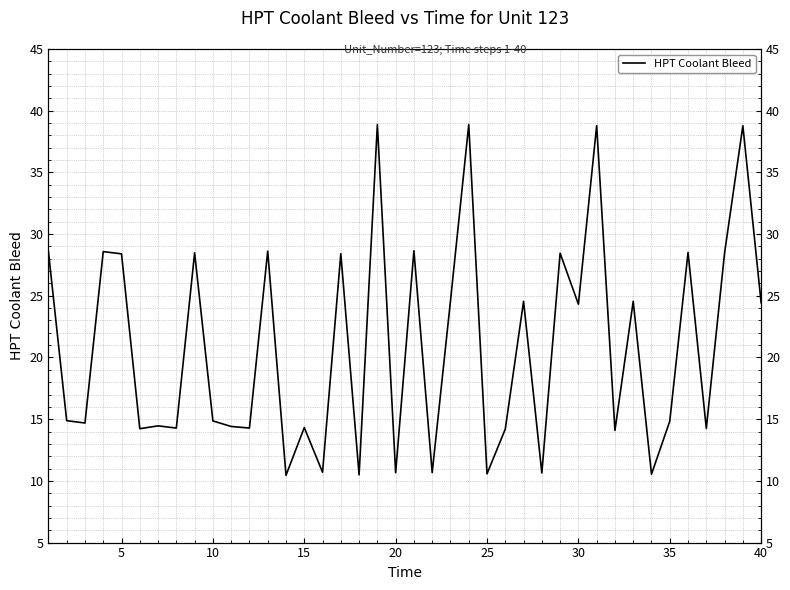

Reading left to right, extract all data points from this chart.

28.6	14.9	14.7	28.6	28.4	14.2	14.5	14.3	28.5	14.9	14.4	14.3	28.6	10.4	14.3	10.7	28.4	10.5	38.9	10.7	28.6	10.7	24.6	38.9	10.6	14.2	24.6	10.6	28.4	24.3	38.8	14.1	24.6	10.5	14.8	28.5	14.2	28.5	38.8	24.4